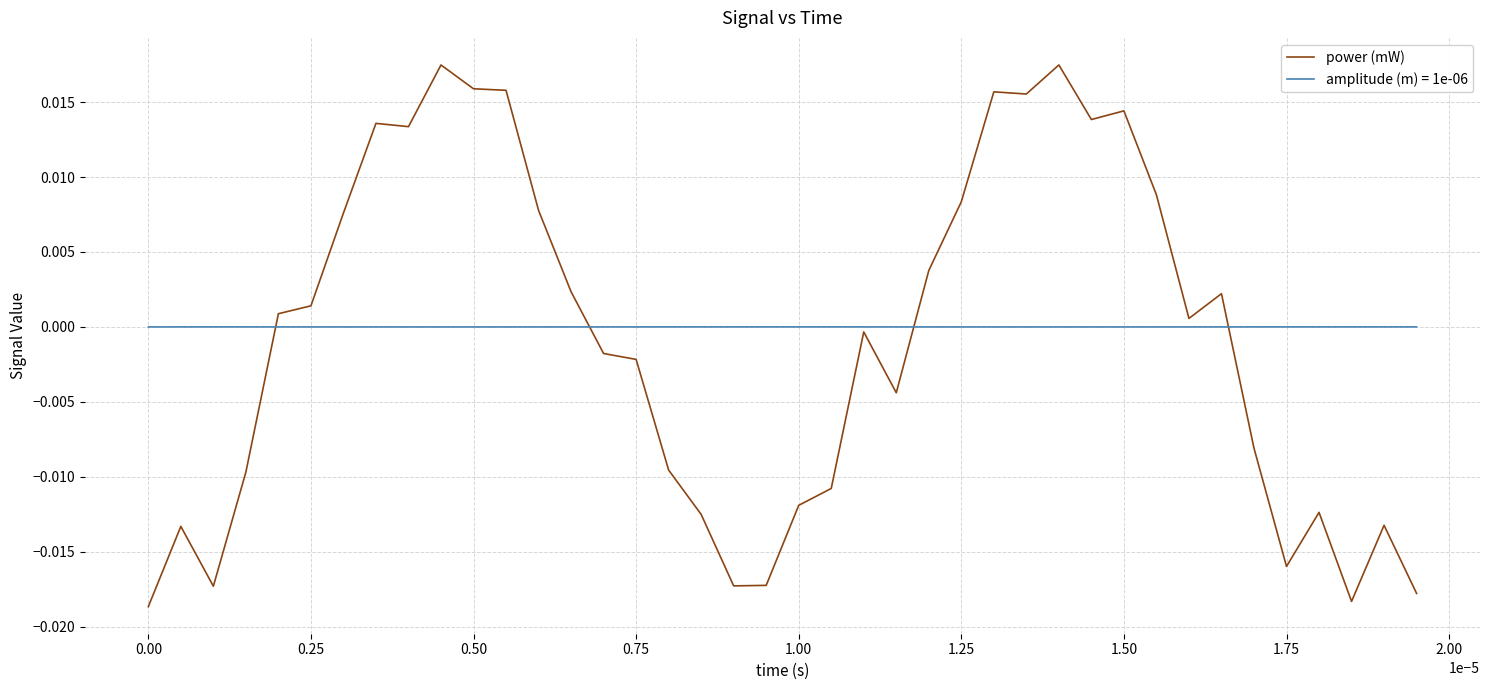

Which series has the widest spread of values?

power (mW)